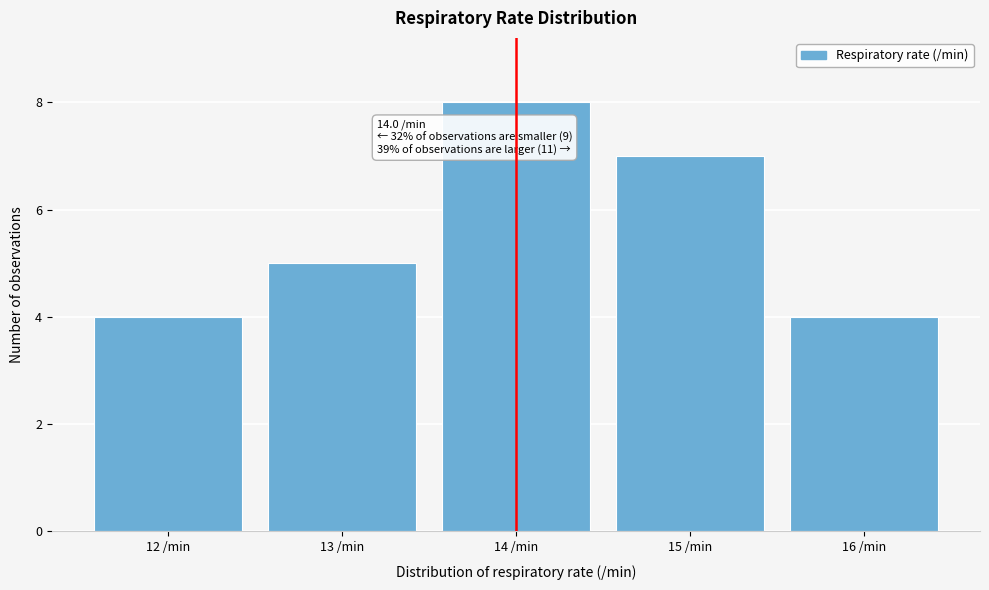

Which range on the x-axis has the tallest bar?

13.5 to 14.5